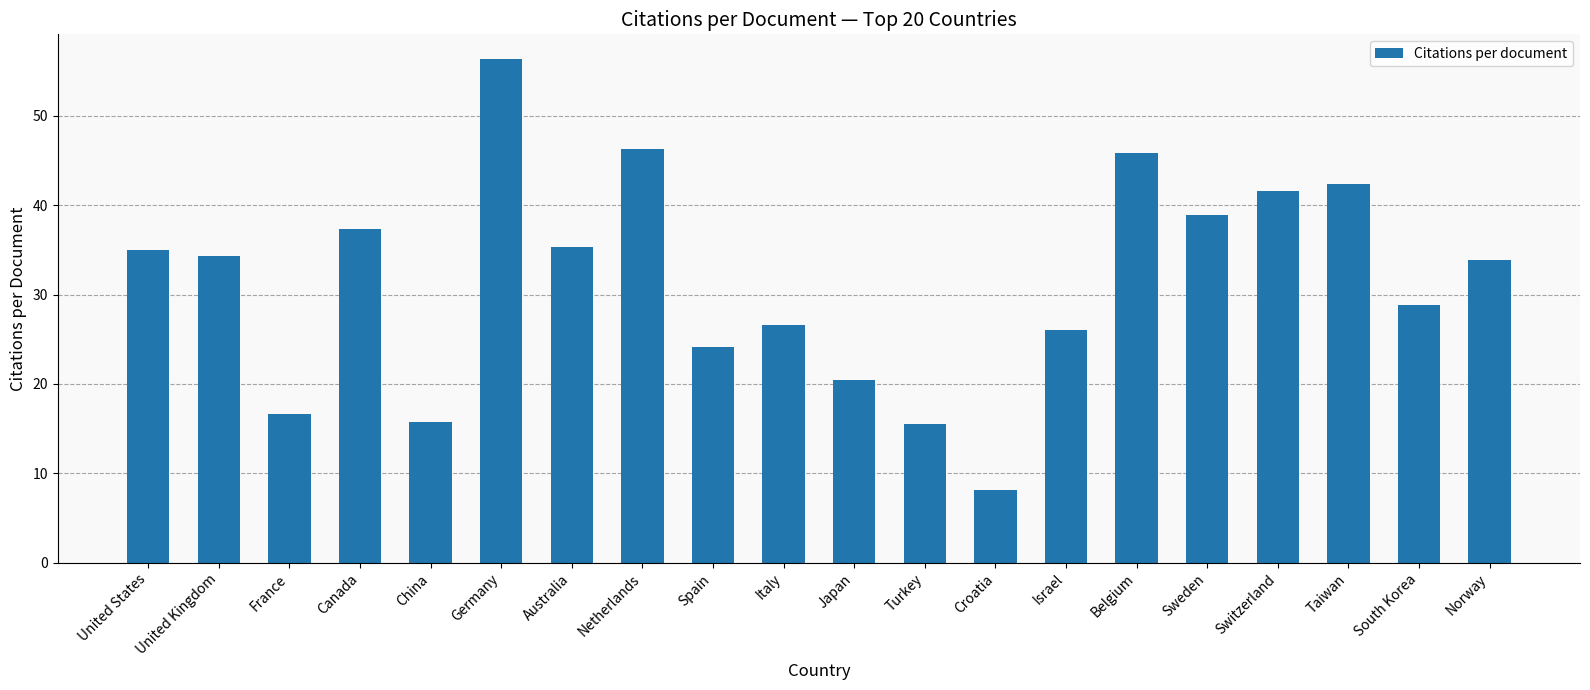

Does the chart contain any negative values?

No